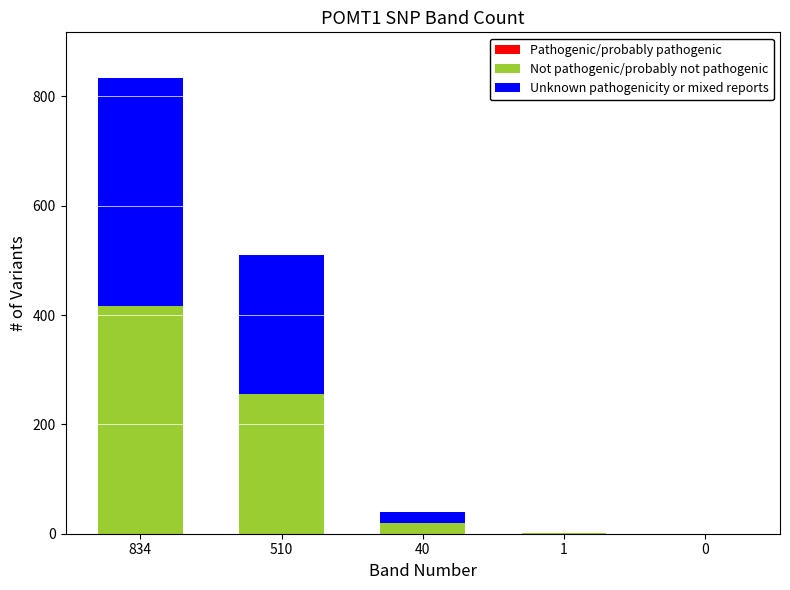

The Not pathogenic/probably not pathogenic series shows 417 at 834. True or false?

True